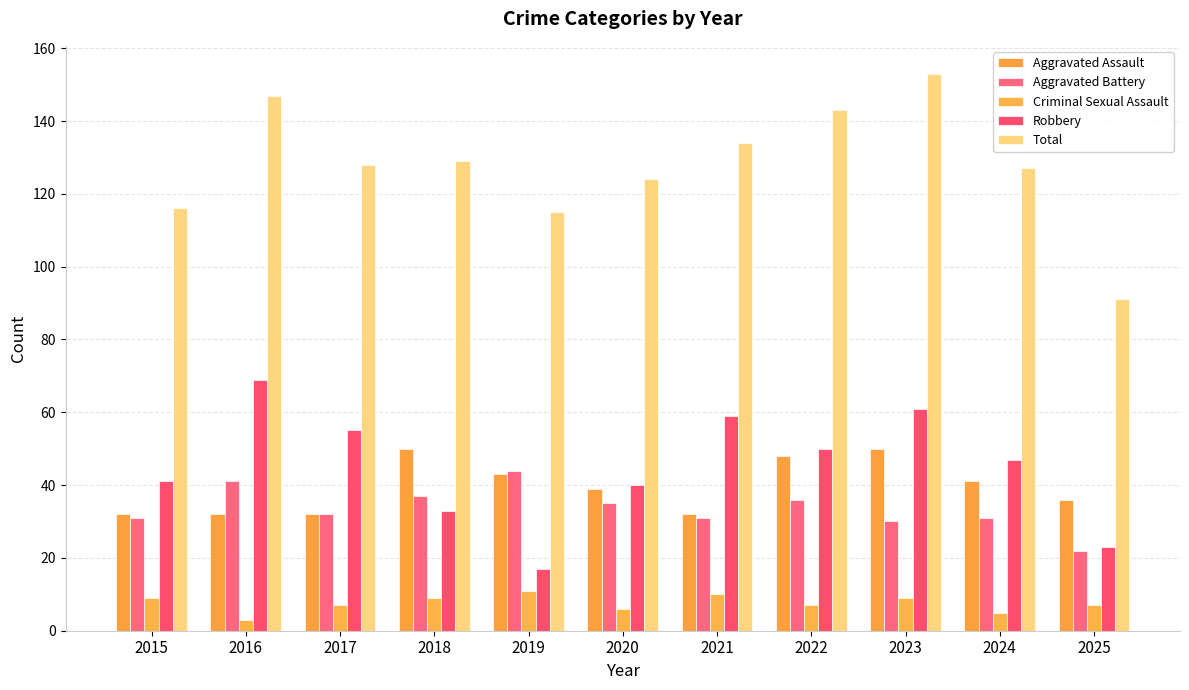

What is the average value of the Aggravated Assault series?

40